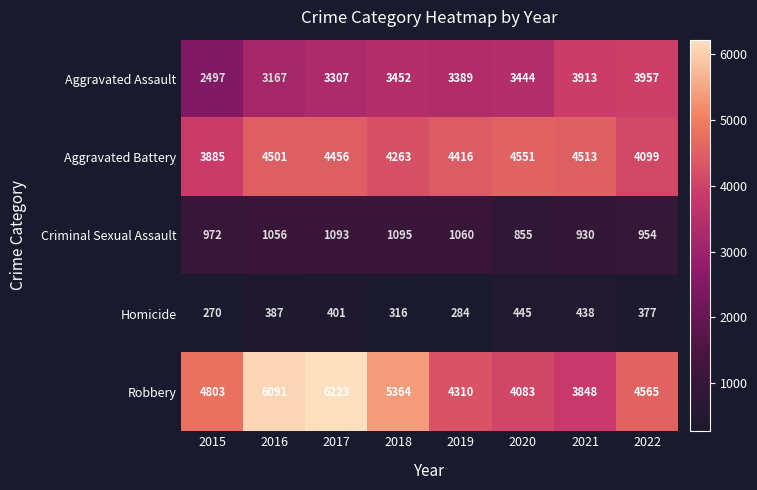

Where is Aggravated Battery nearest to the value 4218?

2018